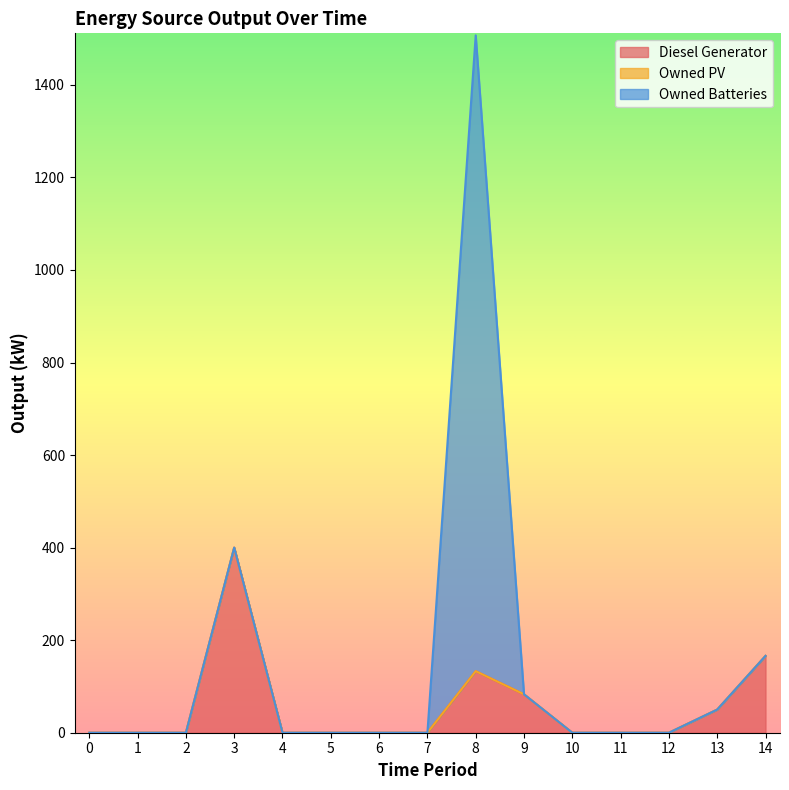

Which series has the largest range (max minus min)?

Owned Batteries